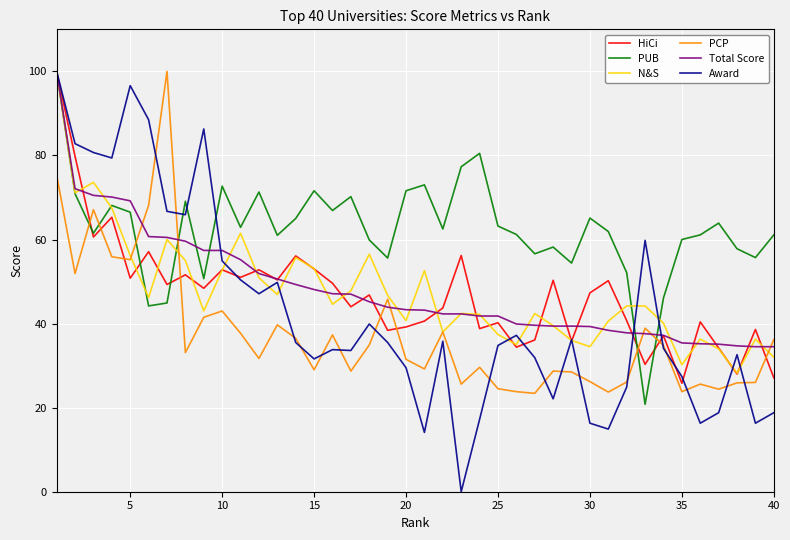

What is the lowest value of the HiCi series?

25.8